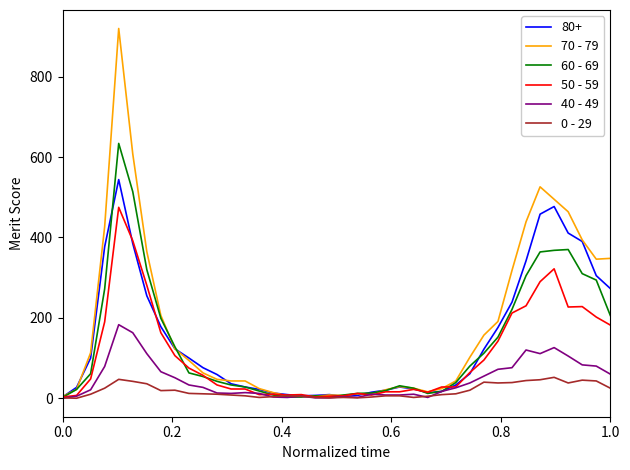

List the series in order of their peak value, lowest first.

0 - 29, 40 - 49, 50 - 59, 80+, 60 - 69, 70 - 79